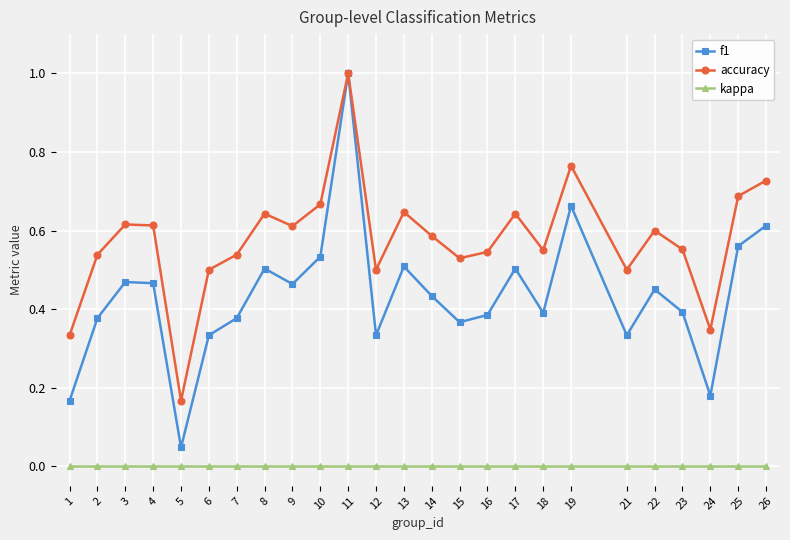

Is the value of accuracy at 14 greater than the value of kappa at 19?

Yes